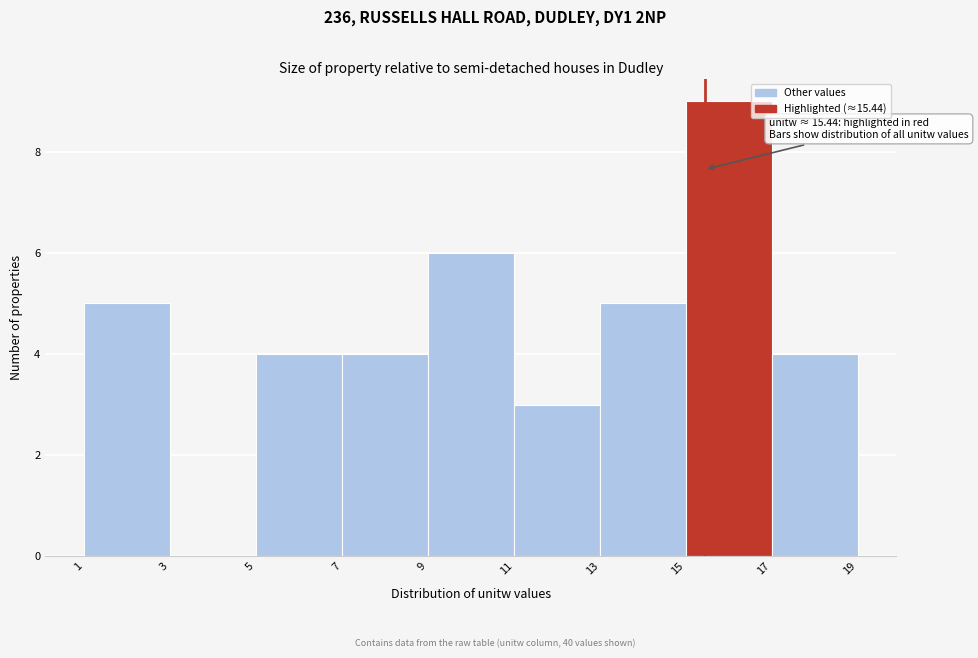

Which range on the x-axis has the tallest bar?

15 to 17